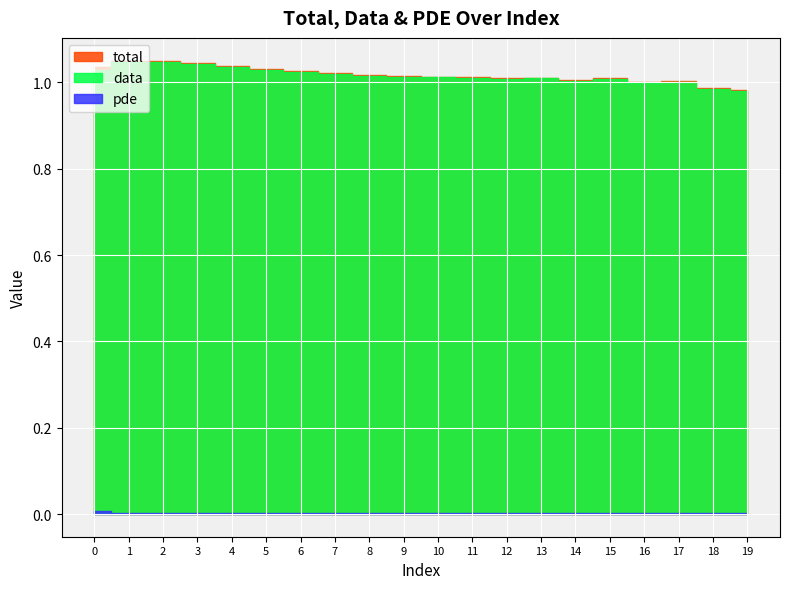

What are all the series names shown in the legend?

total, data, pde